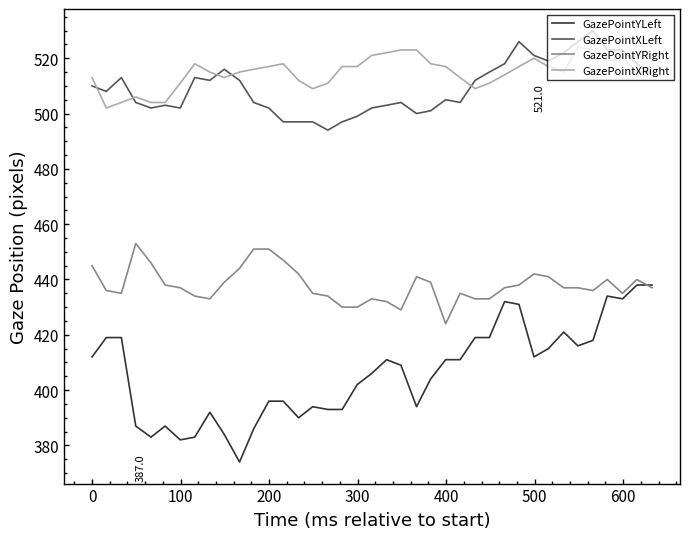

How many distinct data groups are displayed?

4